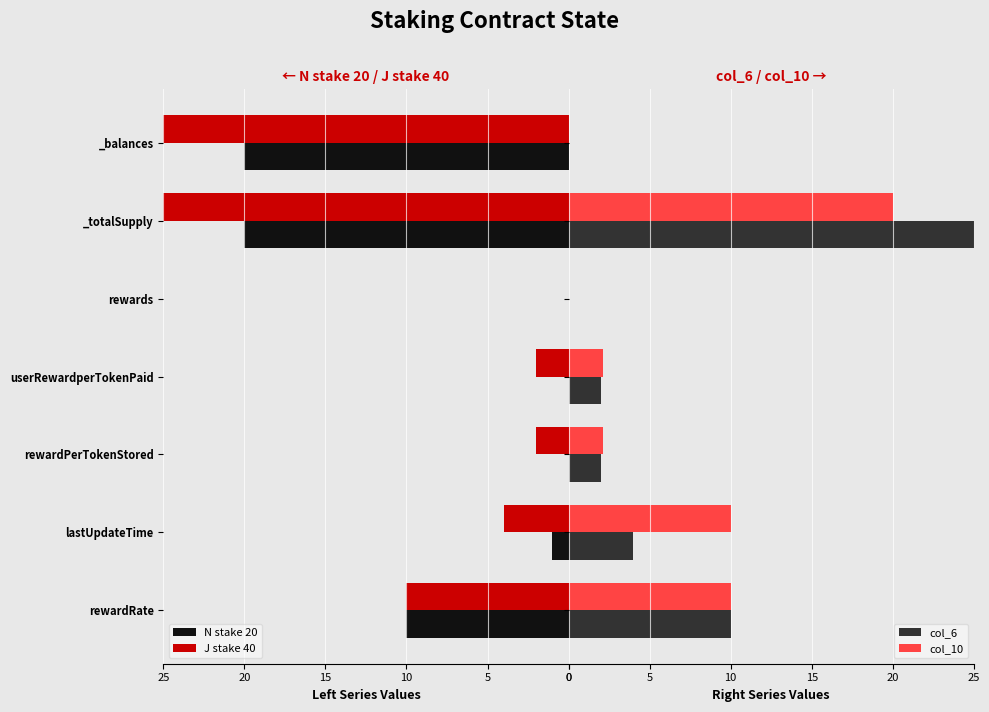

Count the number of categories in the chart.

7